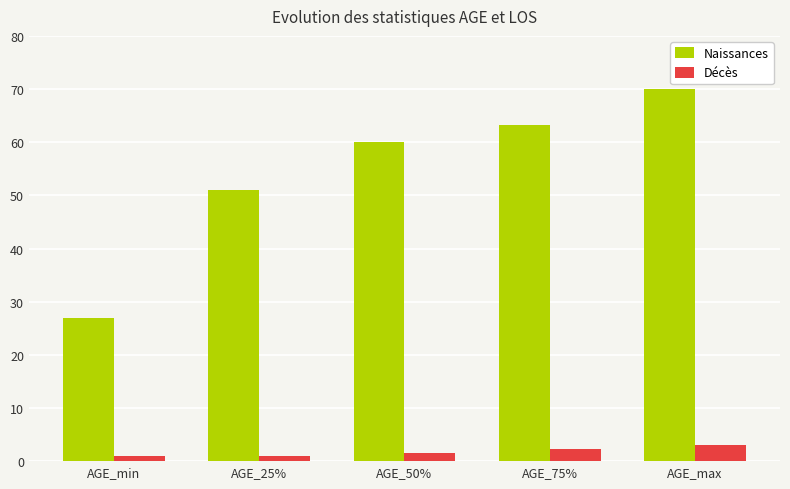

What is the sum of all Décès values?

8.8